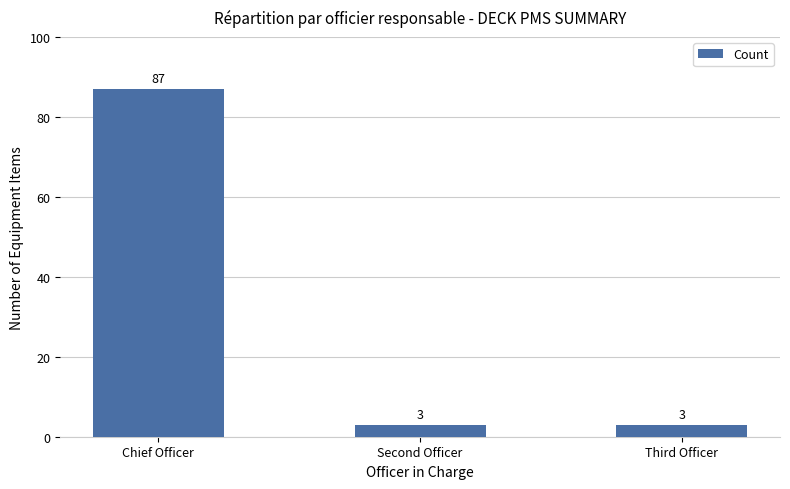

What is the sum of all values?

93